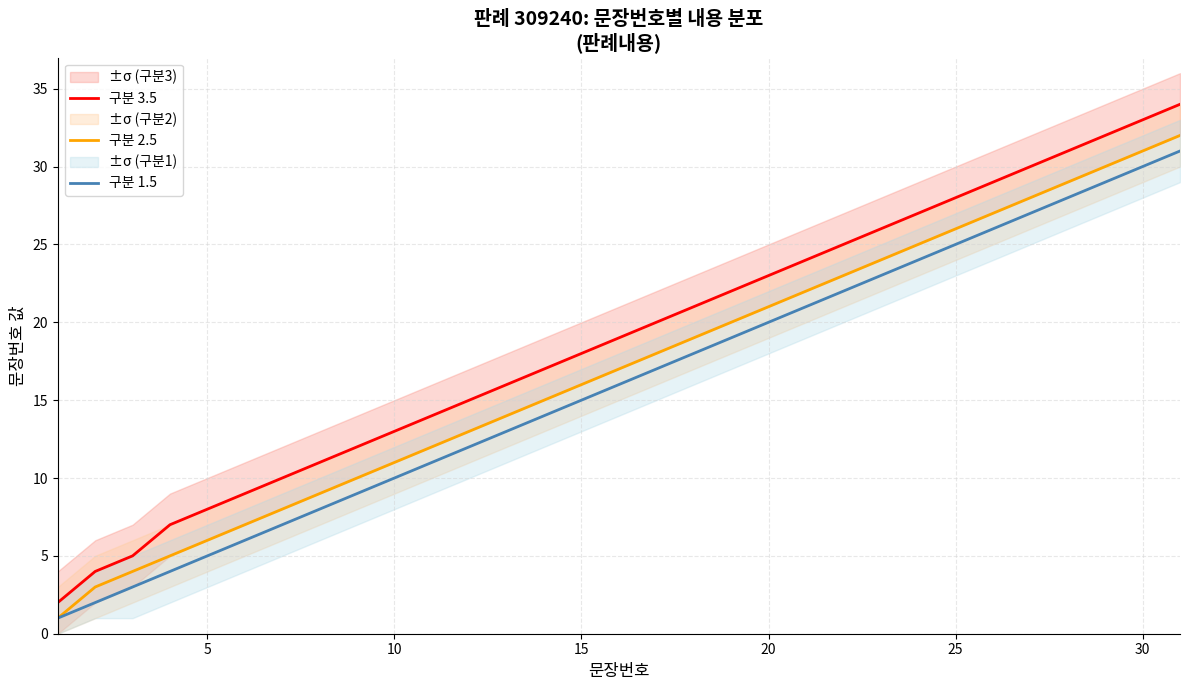

List the series in order of their peak value, highest first.

구분 3.5, 구분 2.5, 구분 1.5